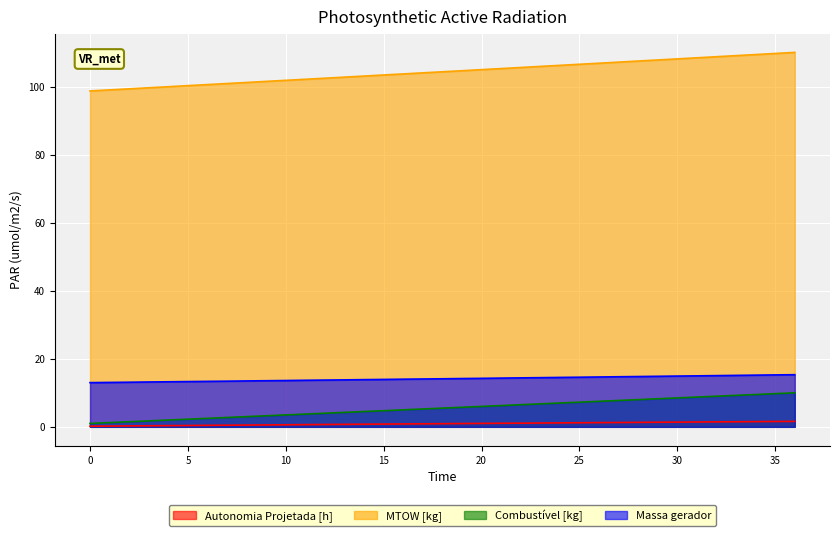

What is the difference between the highest and lowest values at 25?

105.3